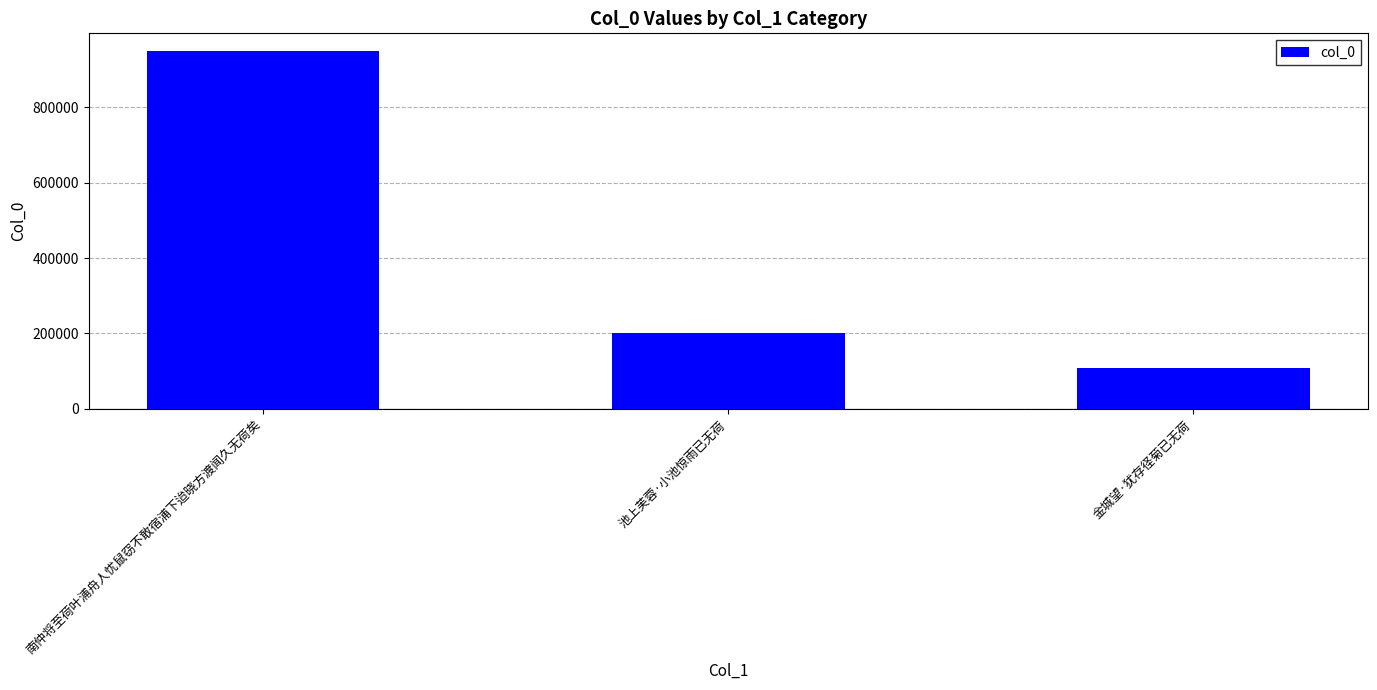

Is it true that the value at 南仲将至荷叶浦舟人忧鼠窃不敢宿浦下迨晓方渡闻久无荷矣 is 1521402?

False